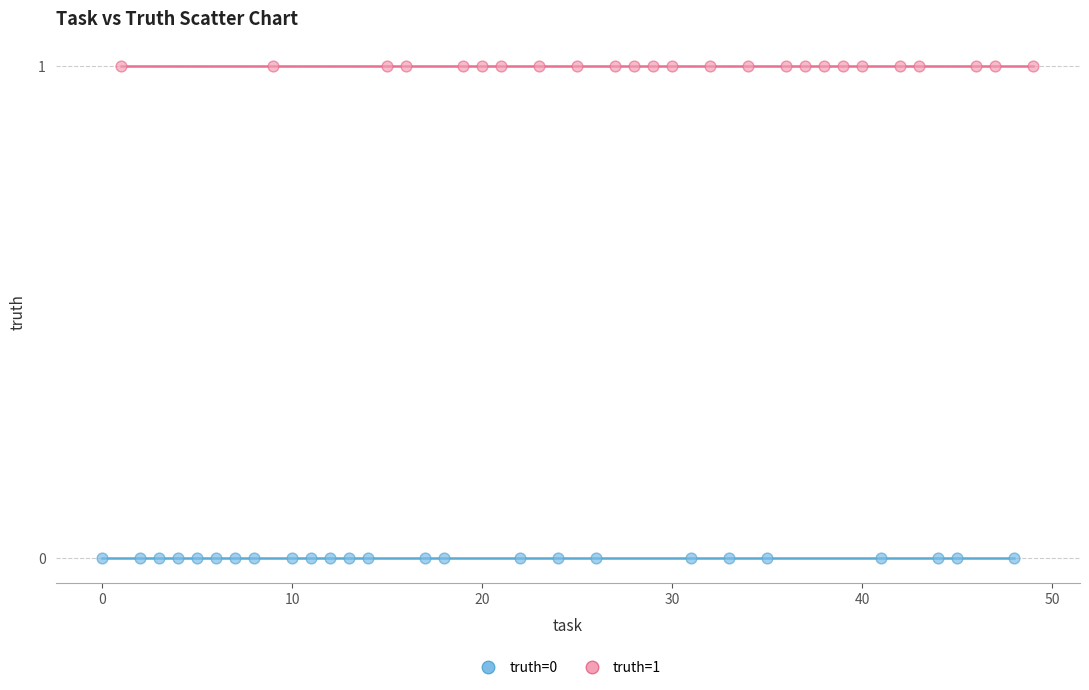

Which series contains the lowest Y value?

truth=0